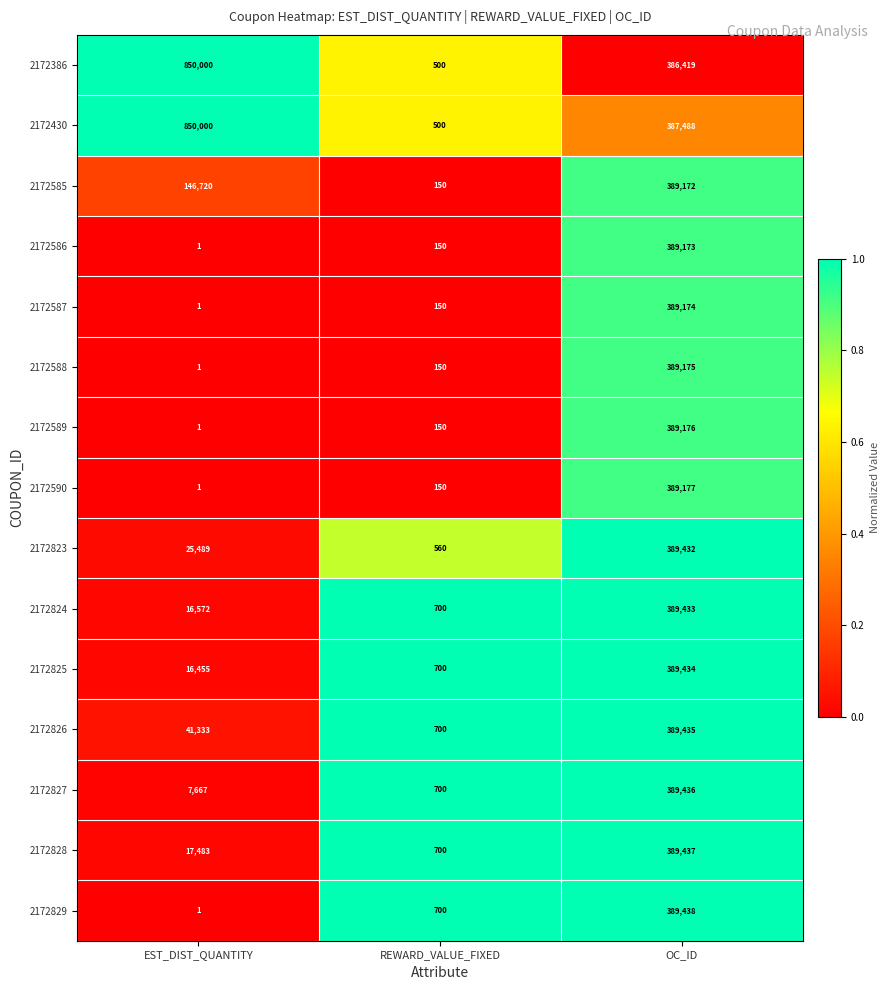

What is the total value across all series at EST_DIST_QUANTITY?

1971725